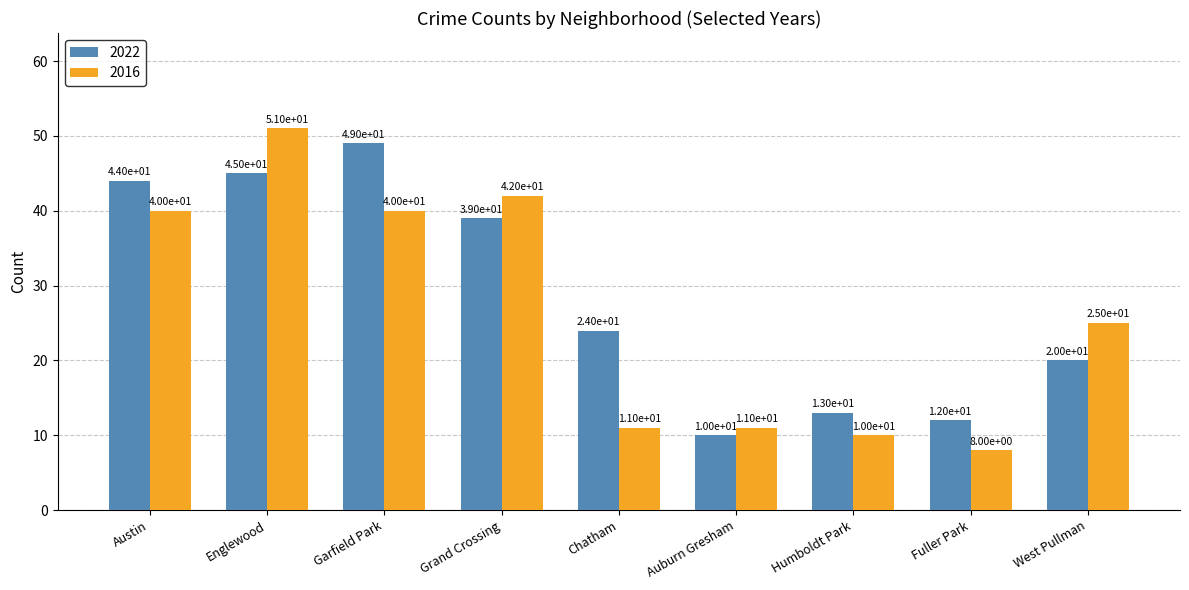

Count the number of data series in this chart.

2